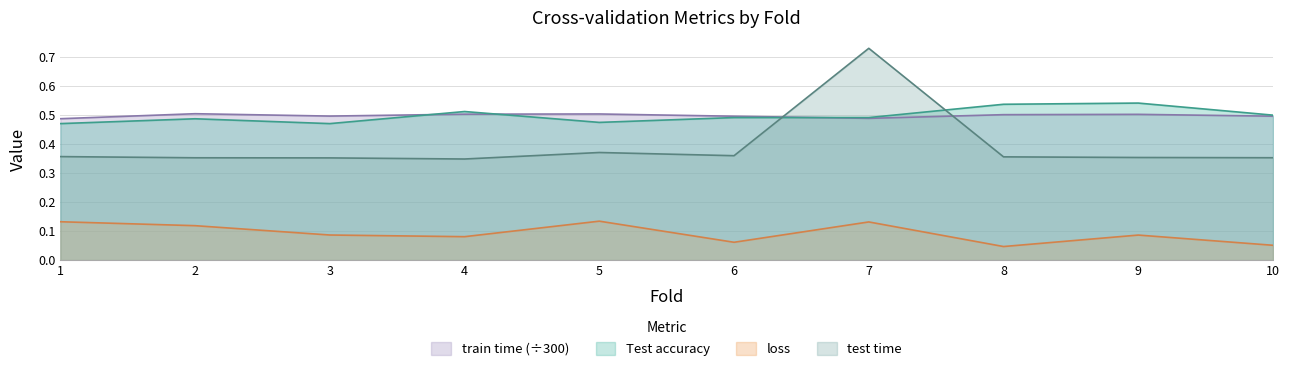

How many interior local peaks does the loss series have?

3